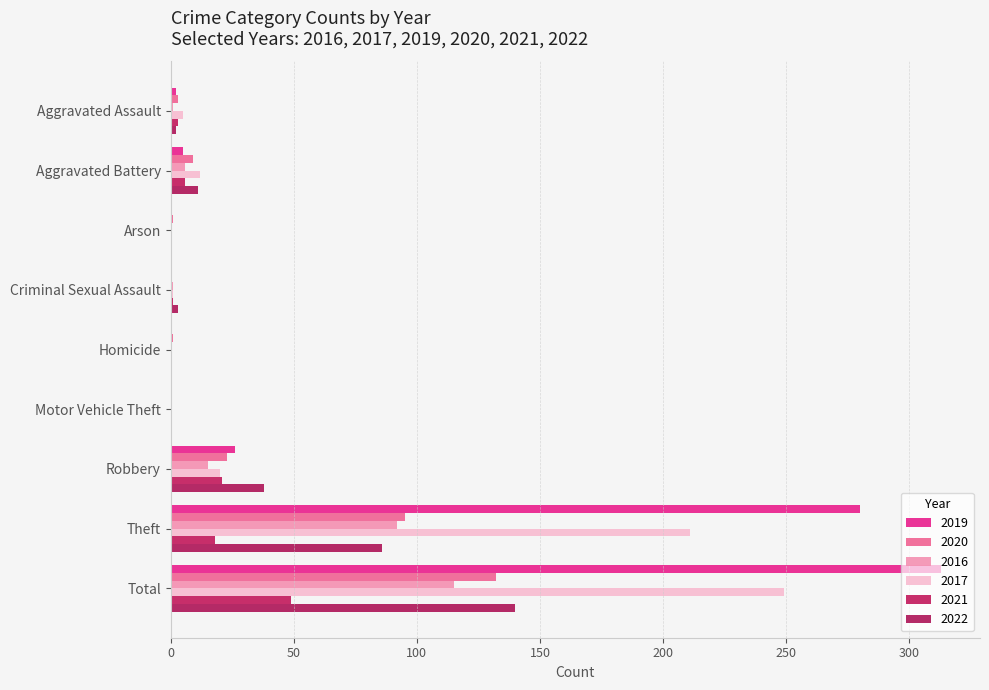

What is the difference between the maximum and second lowest values in the 2016 series?

115